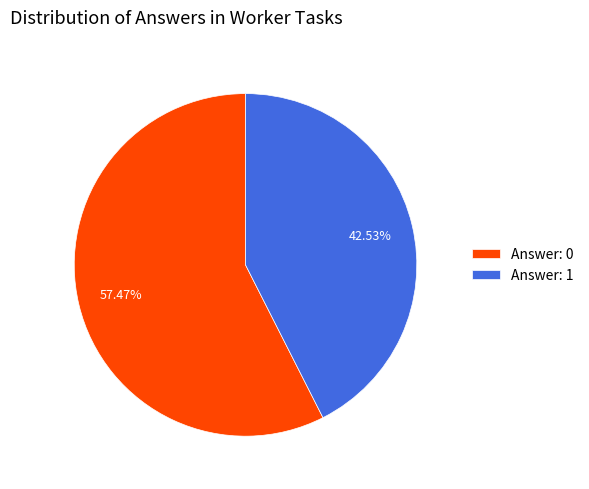

Which category has the smallest portion of the pie?

Answer: 1